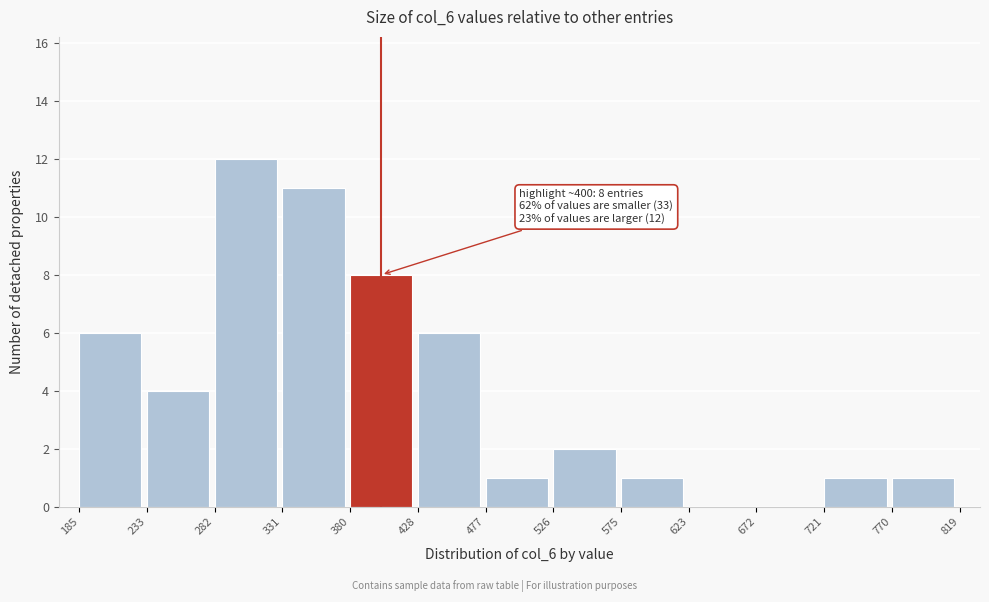

Which range on the x-axis has the tallest bar?

282 to 331